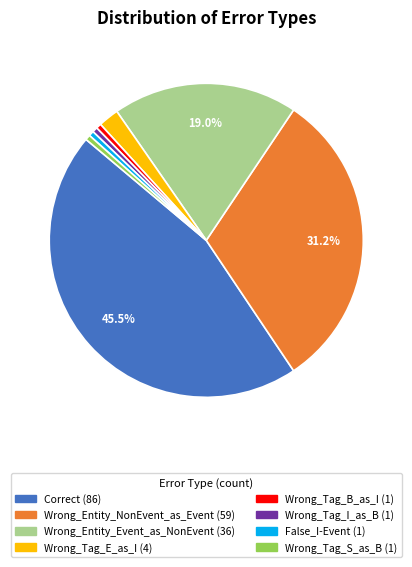

Combined, do Wrong_Tag_S_as_B and Correct account for over 50%?

No